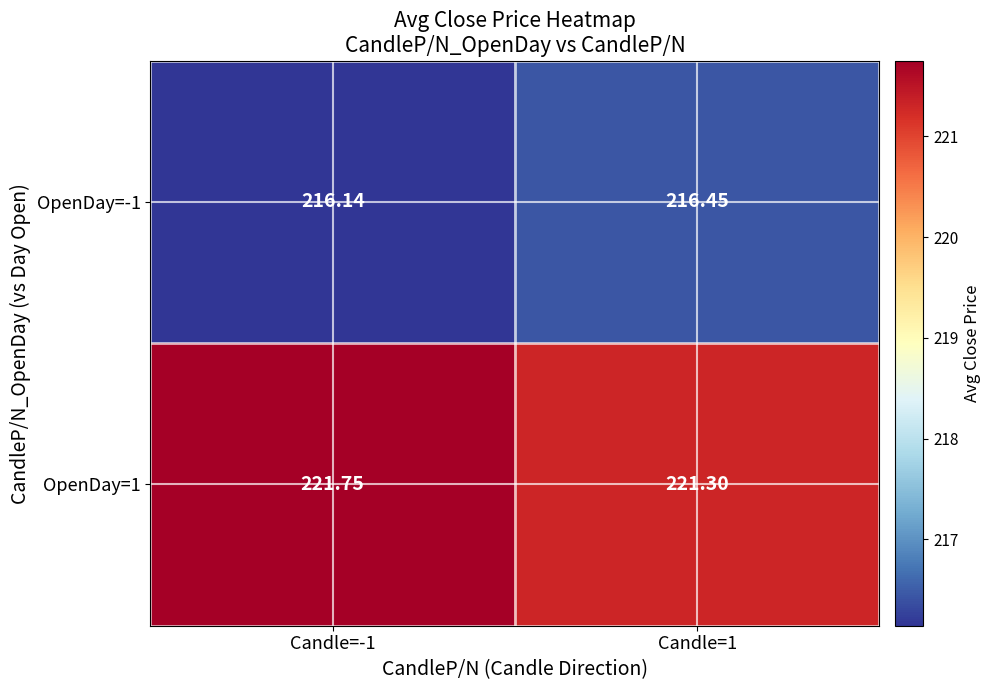

Is the value of OpenDay=1 at Candle=1 greater than the value of OpenDay=-1 at Candle=1?

Yes